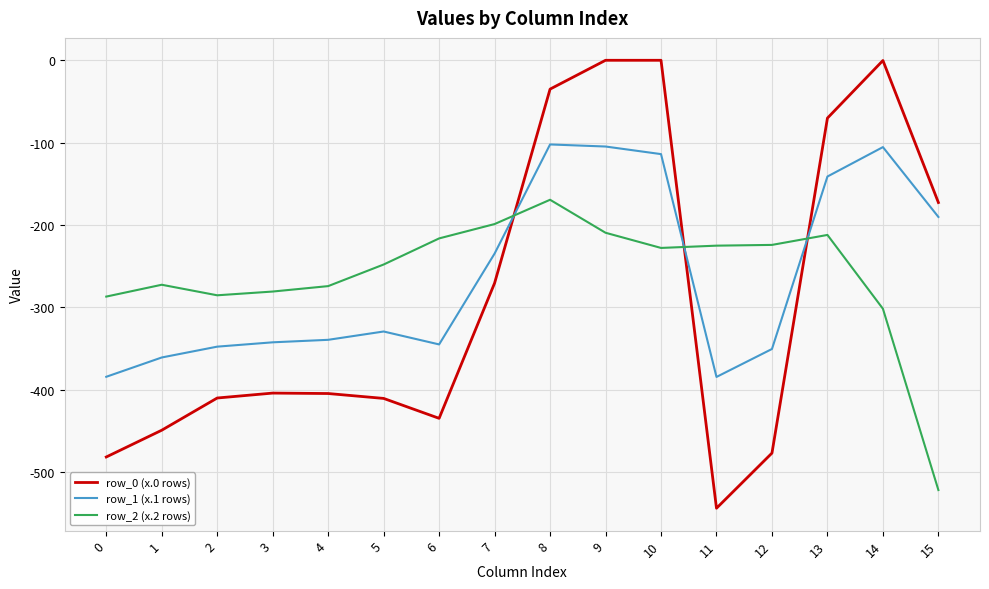

At 8, list the series in order from largest to smallest.

row_0 (x.0 rows), row_1 (x.1 rows), row_2 (x.2 rows)